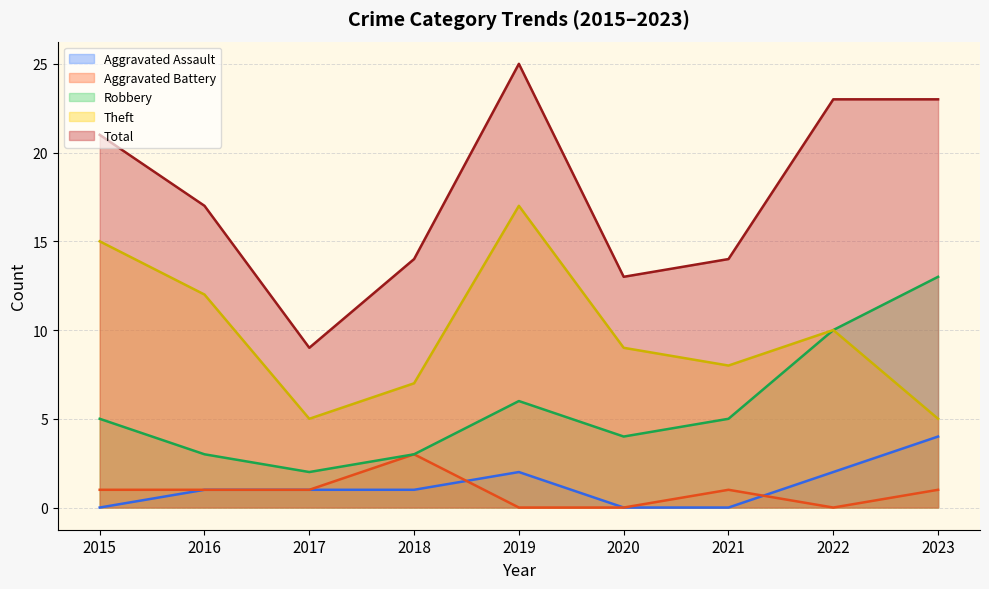

Reading left to right, list all the values displayed in this chart.

Aggravated Assault: 0	1	1	1	2	0	0	2	4
Aggravated Battery: 1	1	1	3	0	0	1	0	1
Robbery: 5	3	2	3	6	4	5	10	13
Theft: 15	12	5	7	17	9	8	10	5
Total: 21	17	9	14	25	13	14	23	23